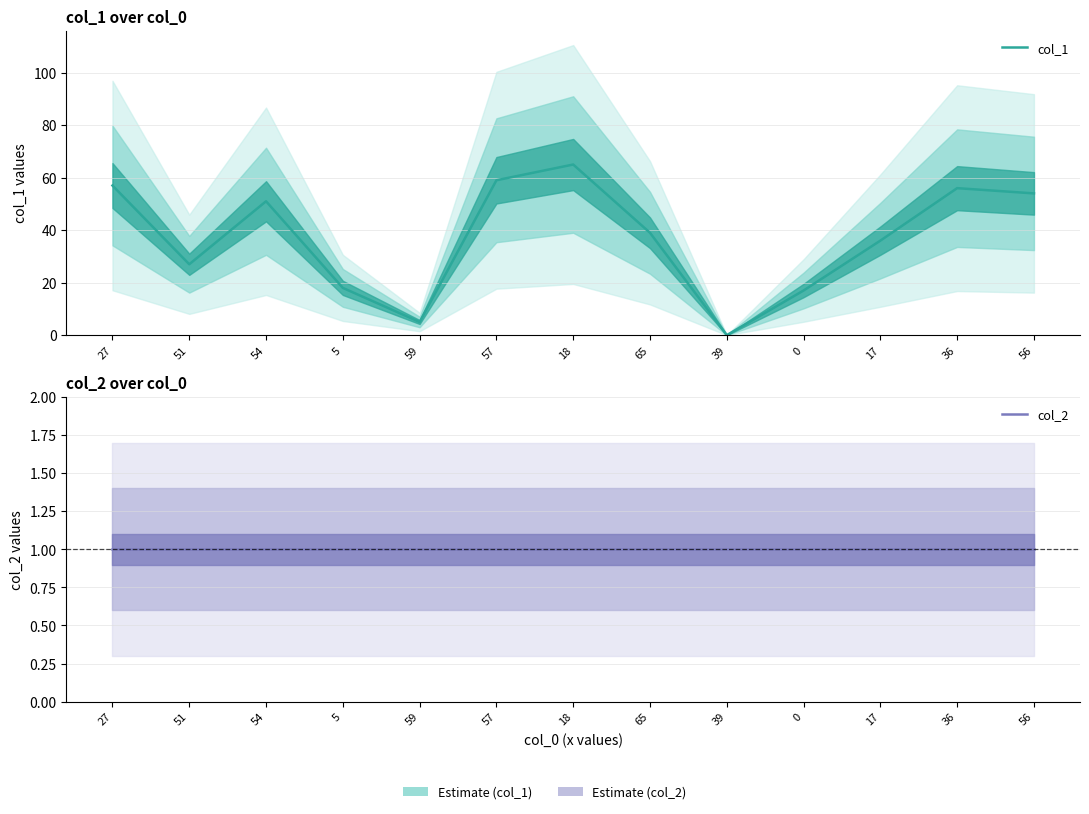

Which series changed the most between 18 and 17?

col_1